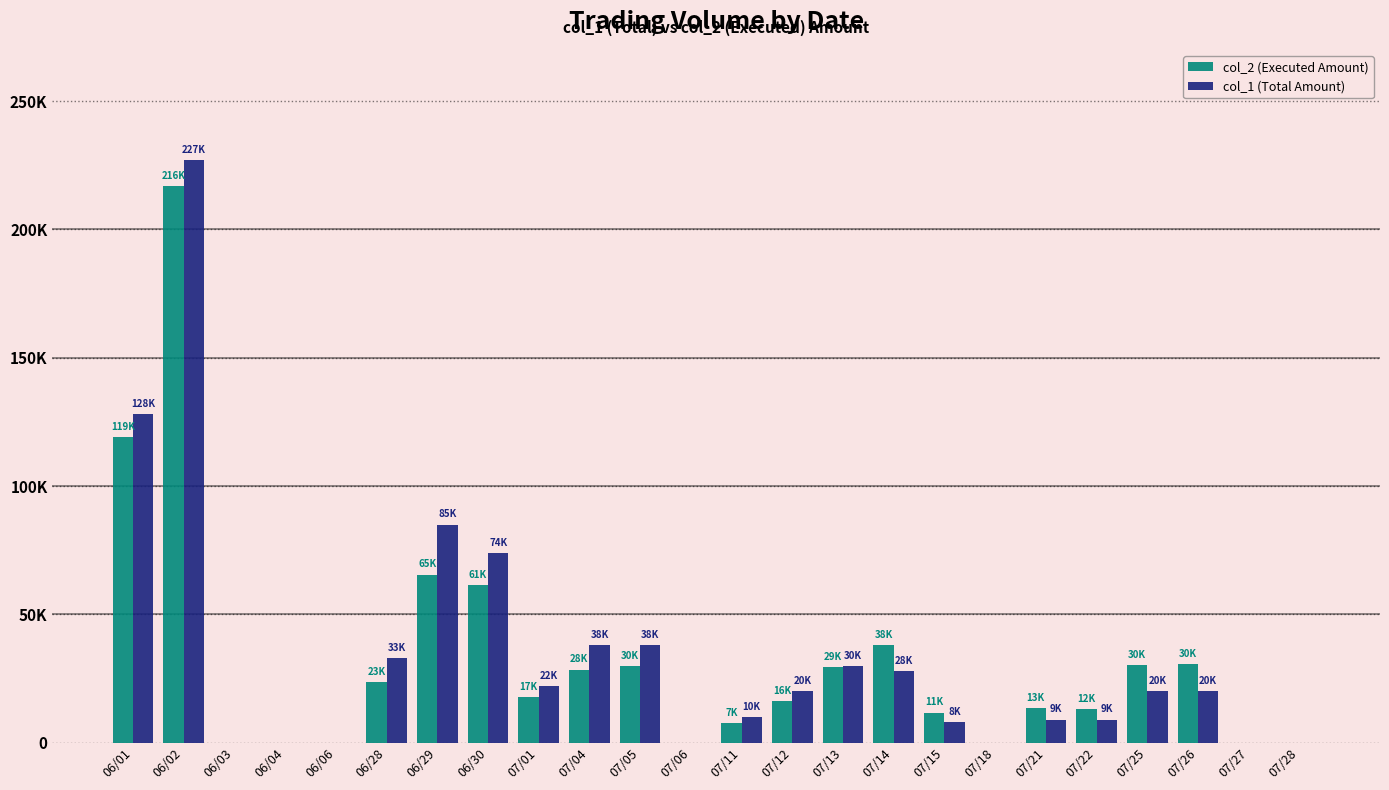

Reading left to right, what are all the values shown in this chart?

col_2 (Executed Amount): 06/01=119040	06/02=216860	06/03=0	06/04=0	06/06=0	06/28=23760	06/29=65540	06/30=61340	07/01=17820	07/04=28500	07/05=30020	07/06=0	07/11=7600	07/12=16100	07/13=29600	07/14=38120	07/15=11760	07/18=0	07/21=13500	07/22=12960	07/25=30100	07/26=30600	07/27=0	07/28=0
col_1 (Total Amount): 06/01=128000	06/02=227000	06/03=0	06/04=0	06/06=0	06/28=33000	06/29=85000	06/30=74000	07/01=22000	07/04=38000	07/05=38000	07/06=0	07/11=10000	07/12=20000	07/13=30000	07/14=28000	07/15=8000	07/18=0	07/21=9000	07/22=9000	07/25=20000	07/26=20000	07/27=0	07/28=0